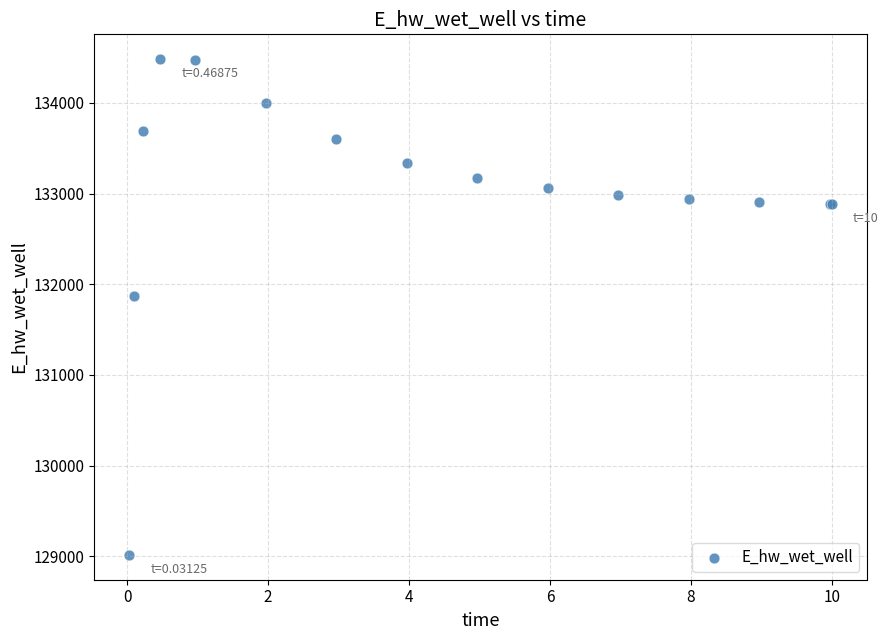

What Y value in the scatter plot is closest to 131749?

131867.7